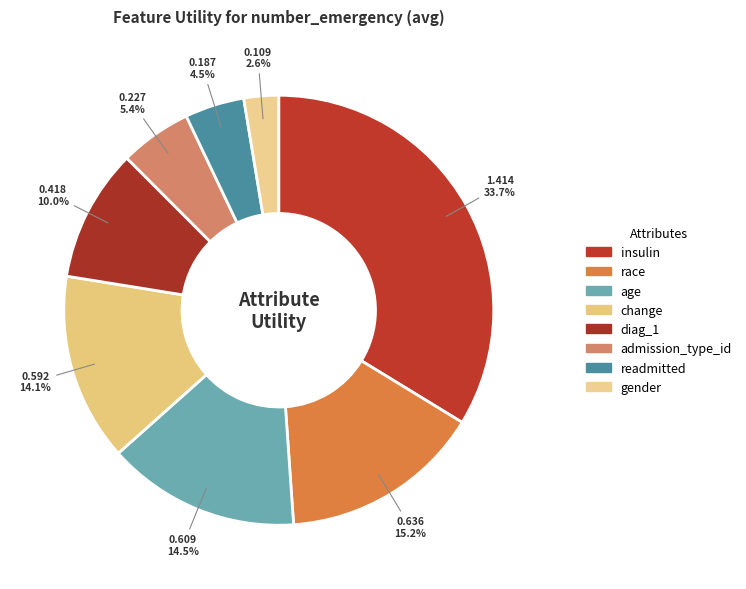

To the nearest percent, what is the difference between the largest and smallest slice percentages?

31%